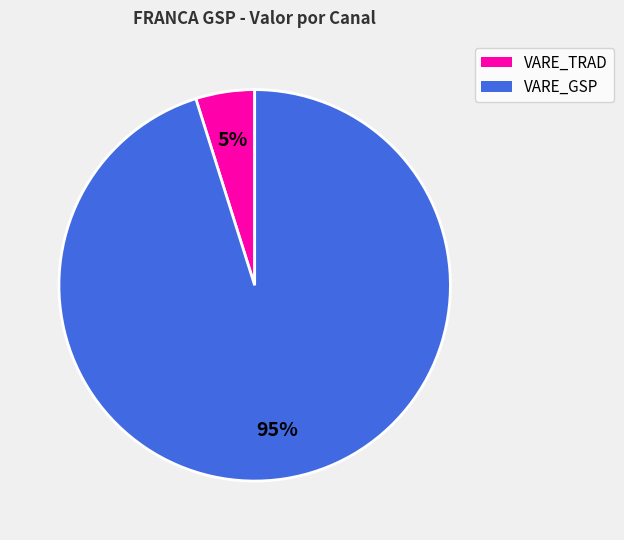

Is there any slice that represents more than half of the pie?

Yes